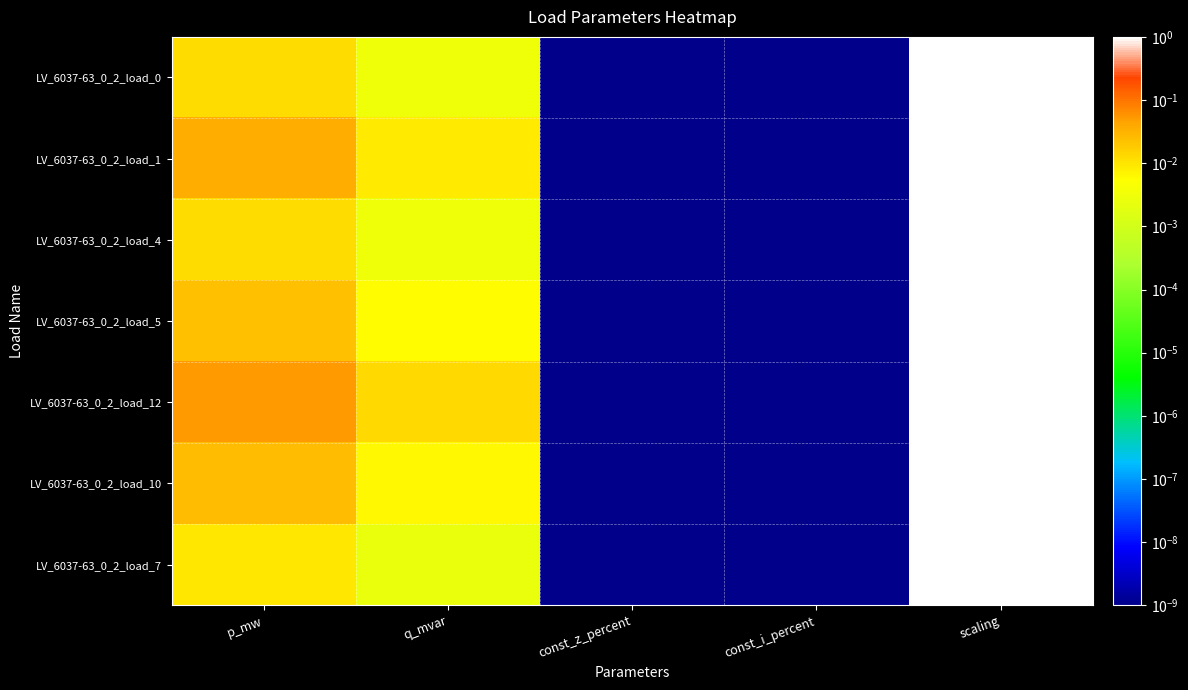

Which series has the largest total across all categories?

LV_6037-63_0_2_load_12